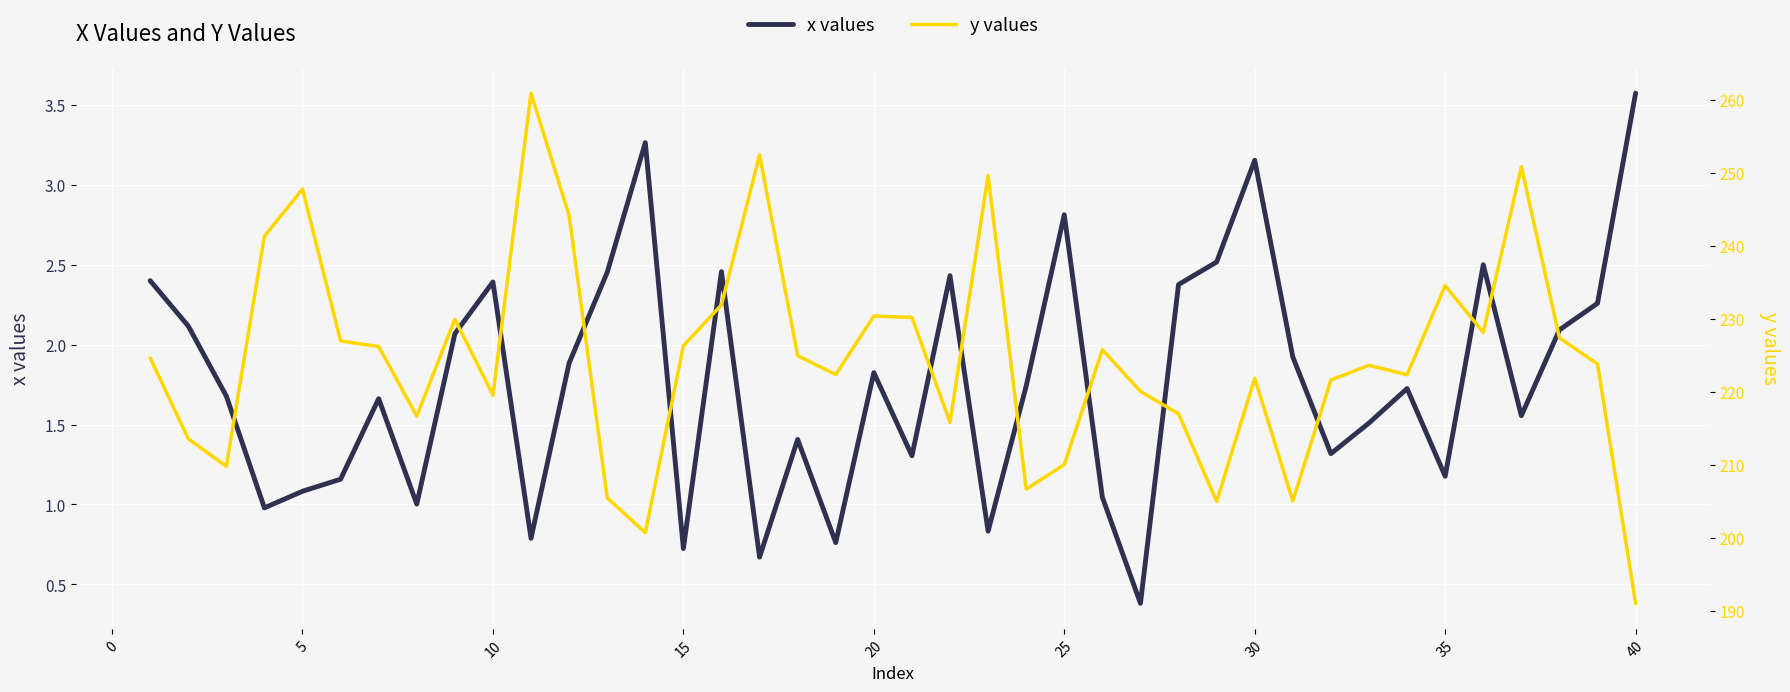

The x values series shows 4.0 at 25. True or false?

False